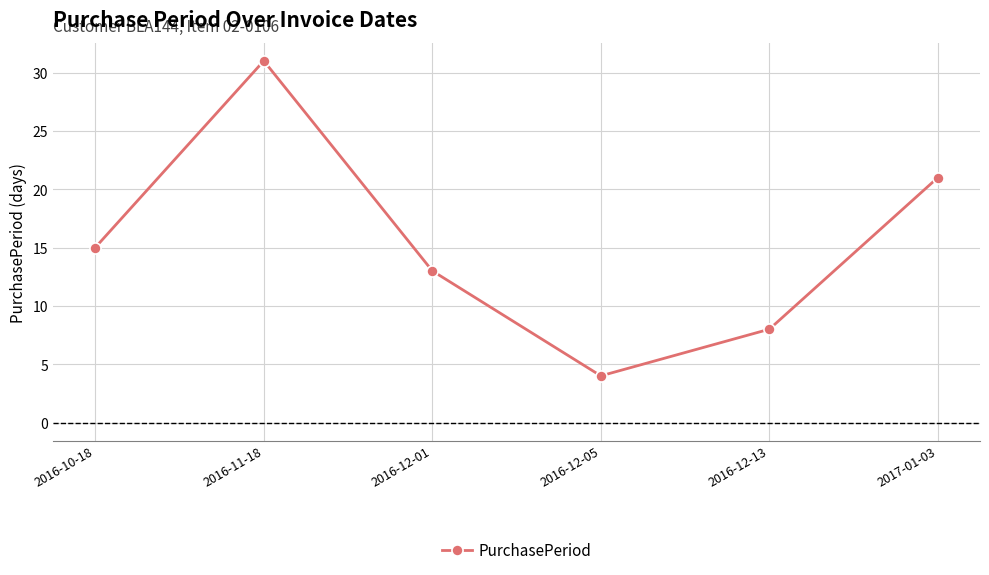

The chart shows a value of 21 at 2017-01-03. True or false?

True